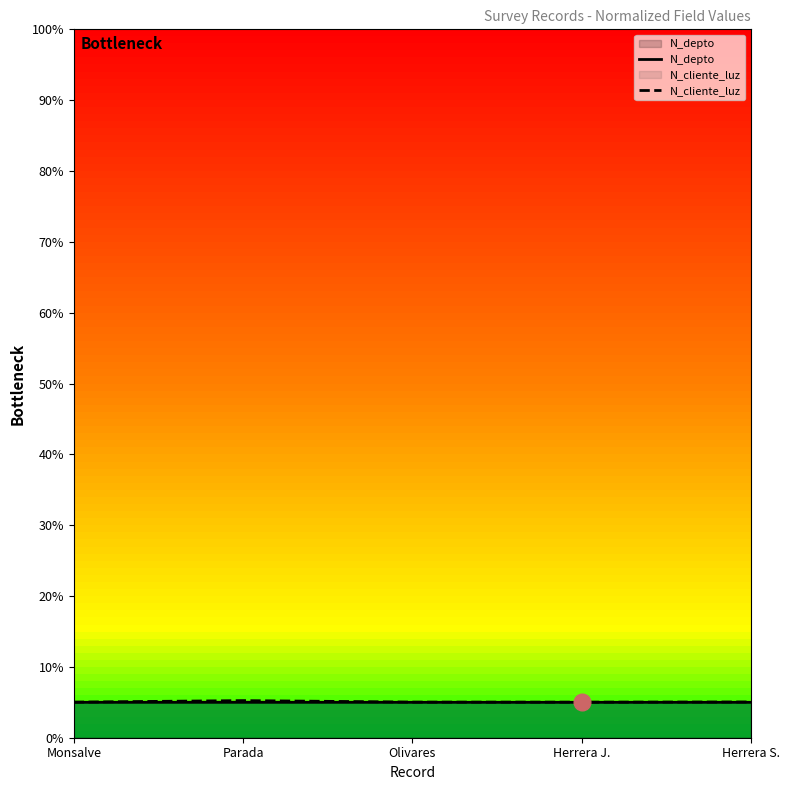

What is the minimum value for N_cliente_luz?

5.0